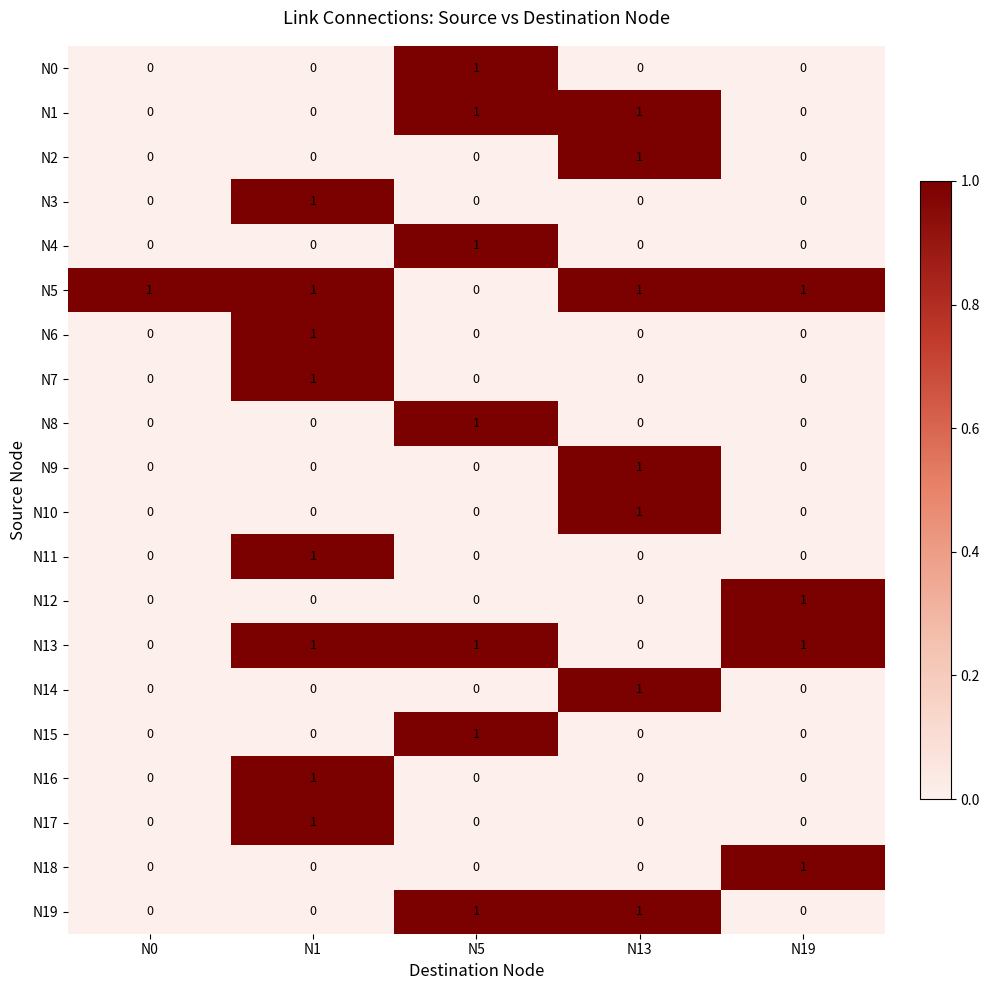

What is the spread (max minus min) of values at N5?

1